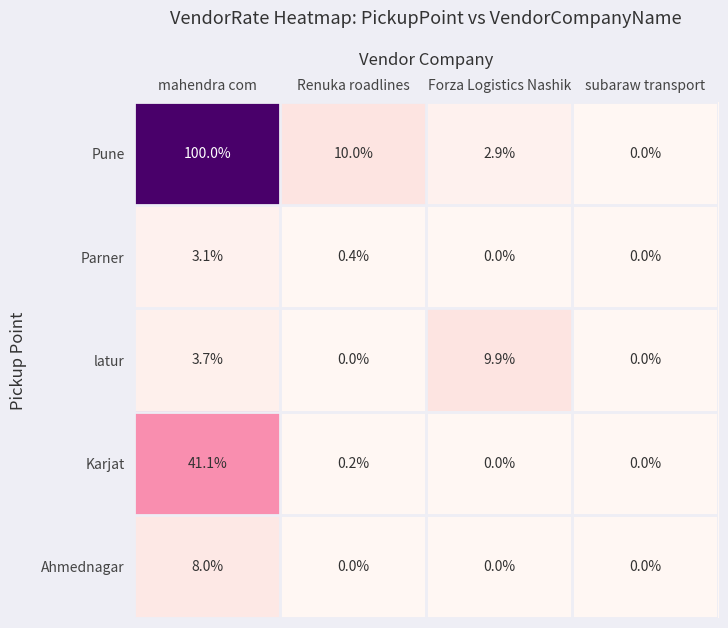

At which label is Parner closest to 1?

Renuka roadlines